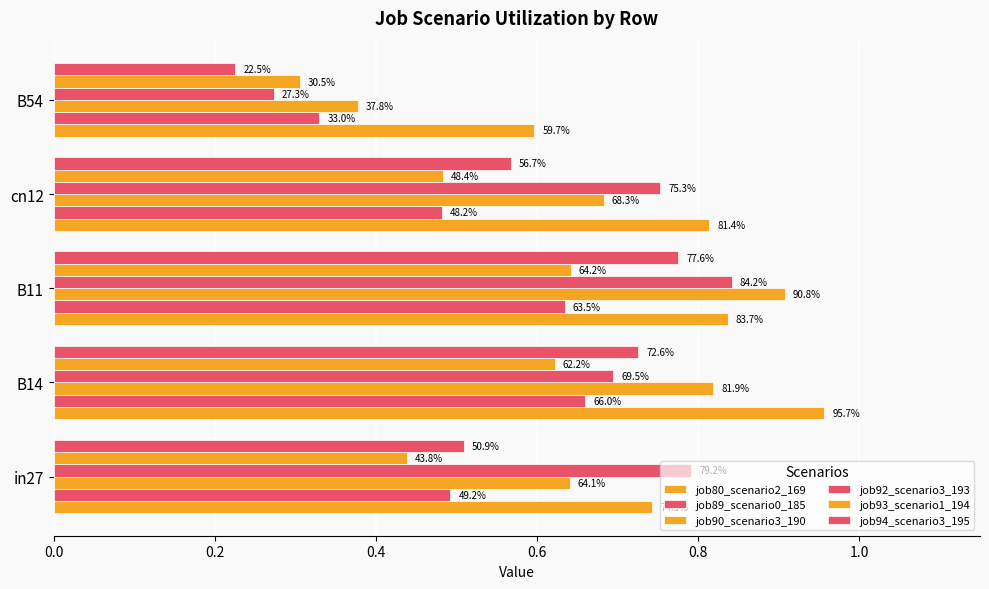

What is the minimum value for job94_scenario3_195?

0.2